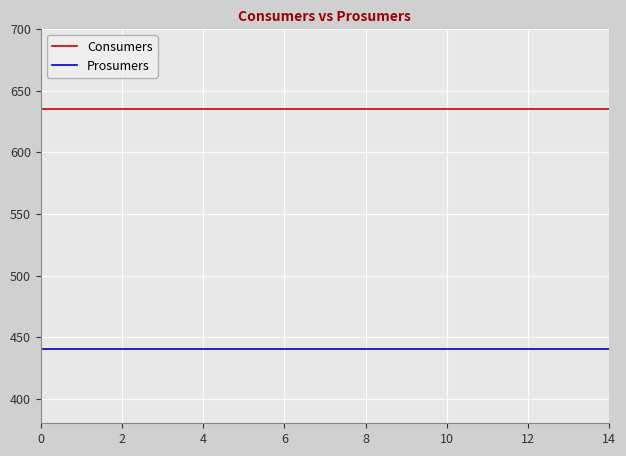

What is the maximum value for Prosumers?

440